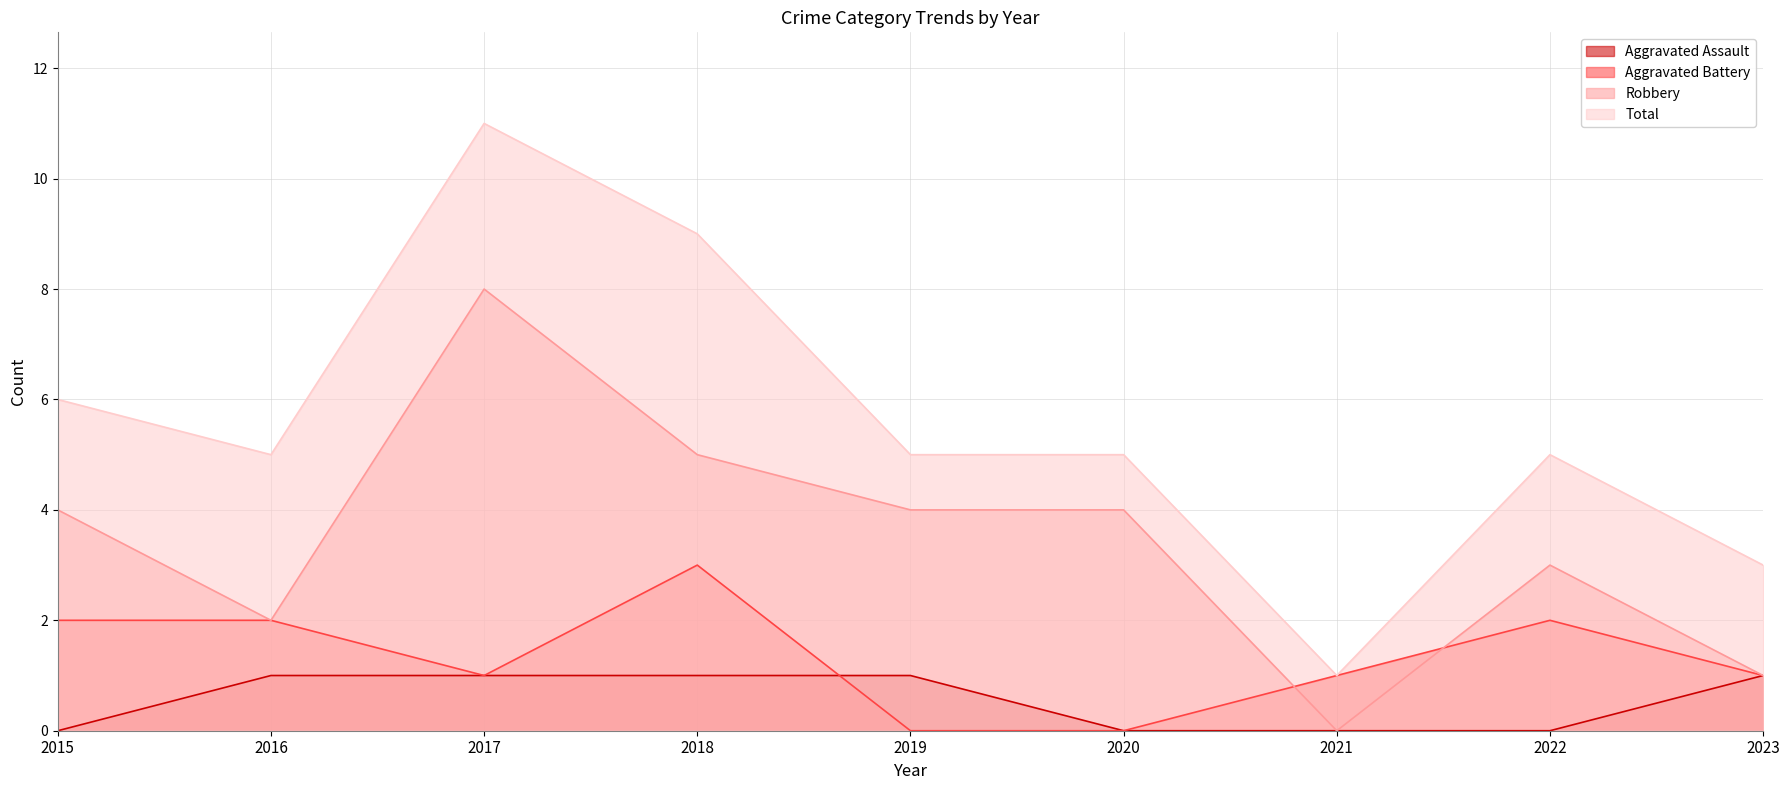

How many Aggravated Assault values are between 0 and 1?

9